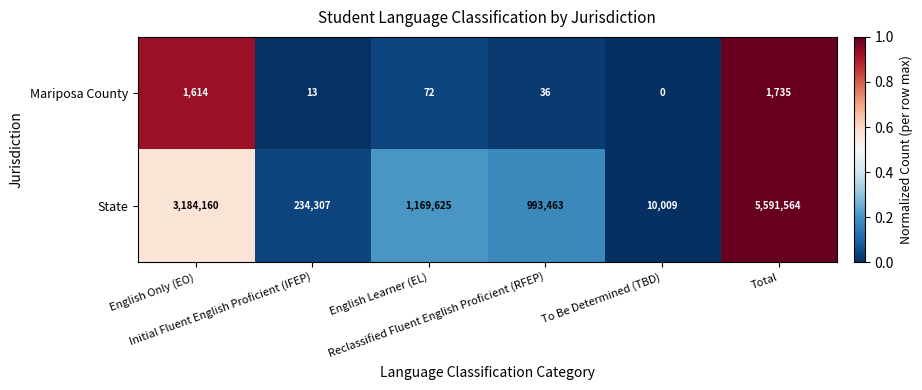

Which series has the largest total across all categories?

State